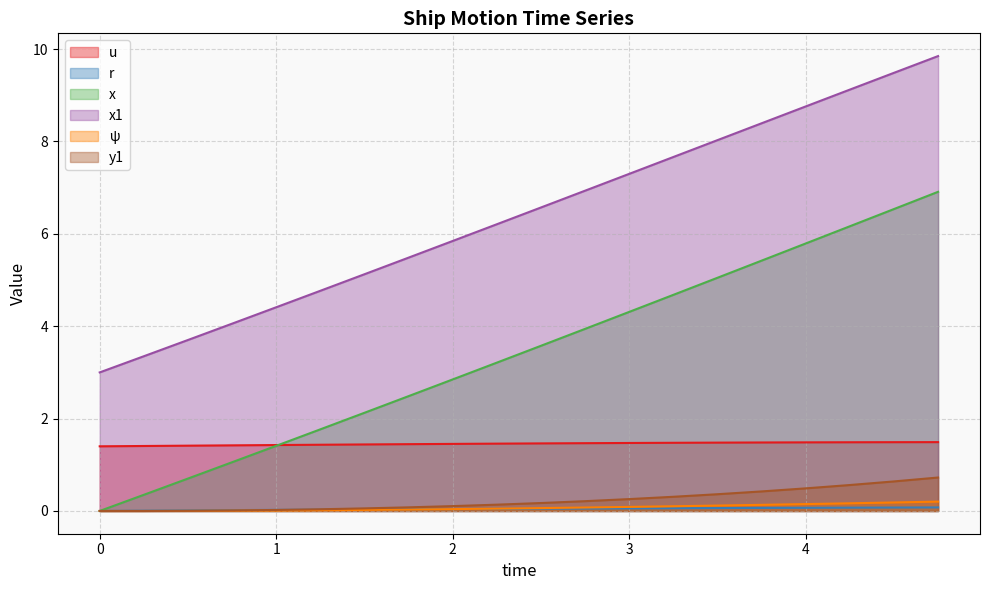

Count the number of data series in this chart.

6